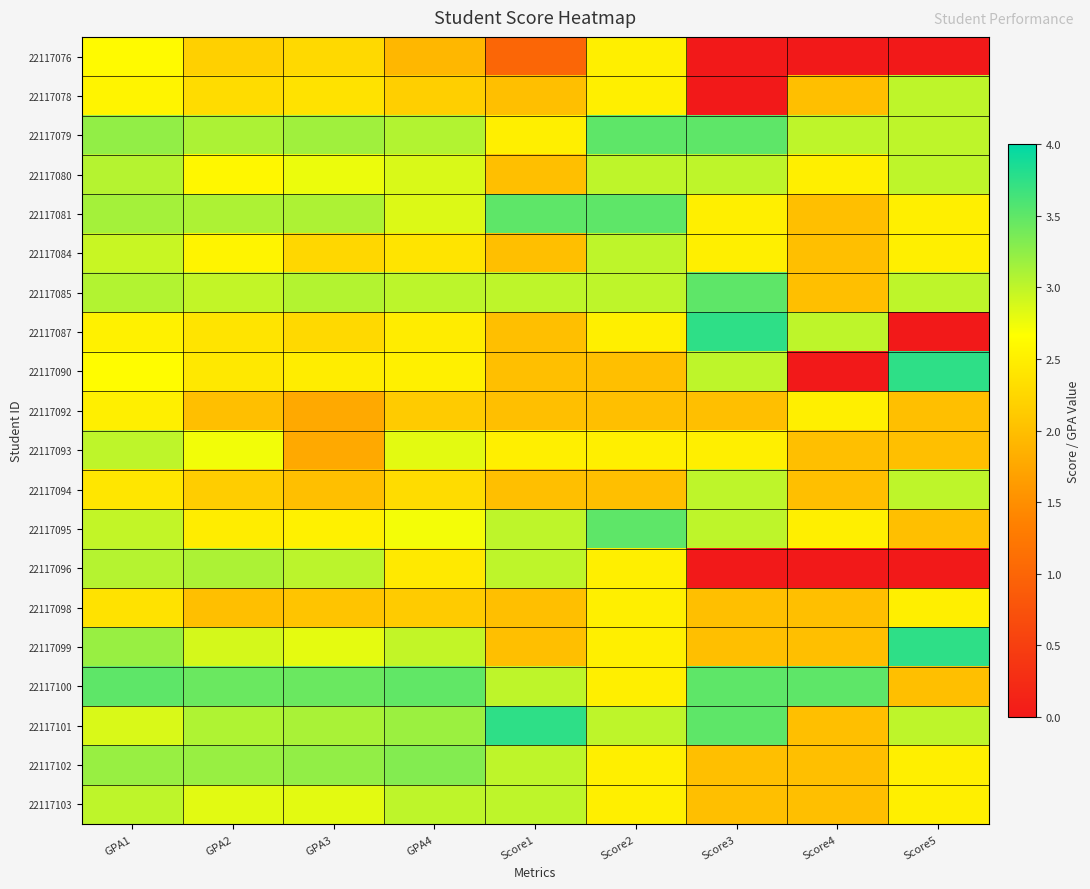

Which series has the largest range (max minus min)?

22117087